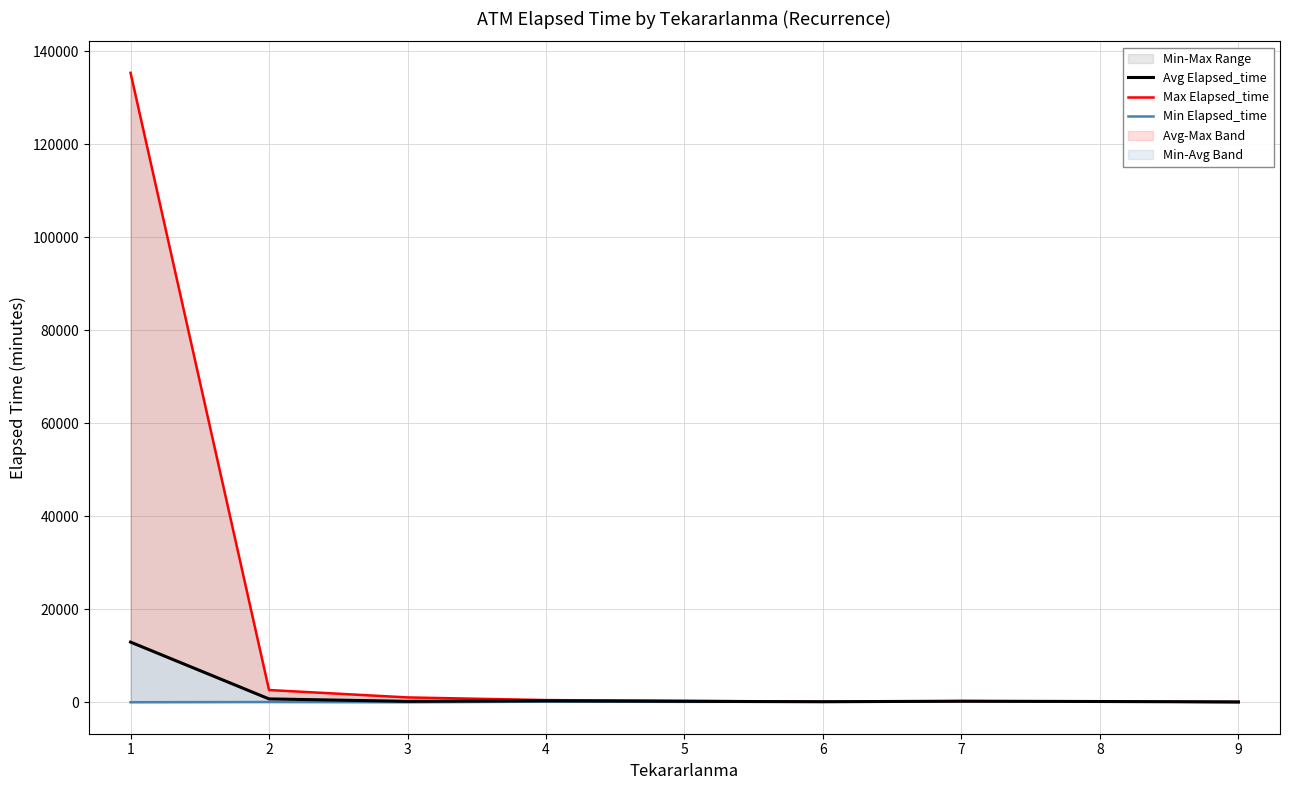

Between 3 and 7, which series saw the biggest shift?

Max Elapsed_time